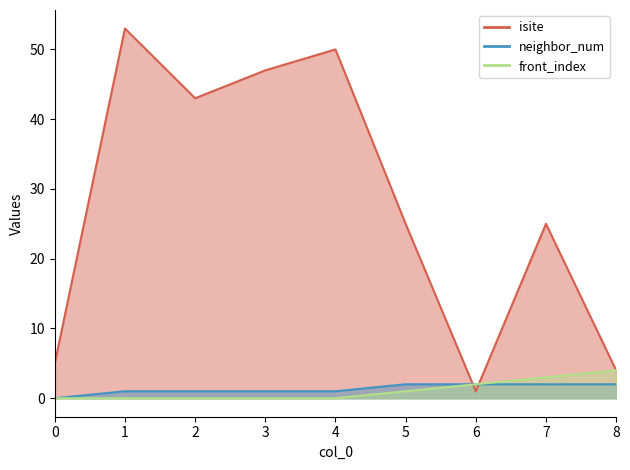

Rank the series at 0 from highest to lowest value.

isite, neighbor_num, front_index